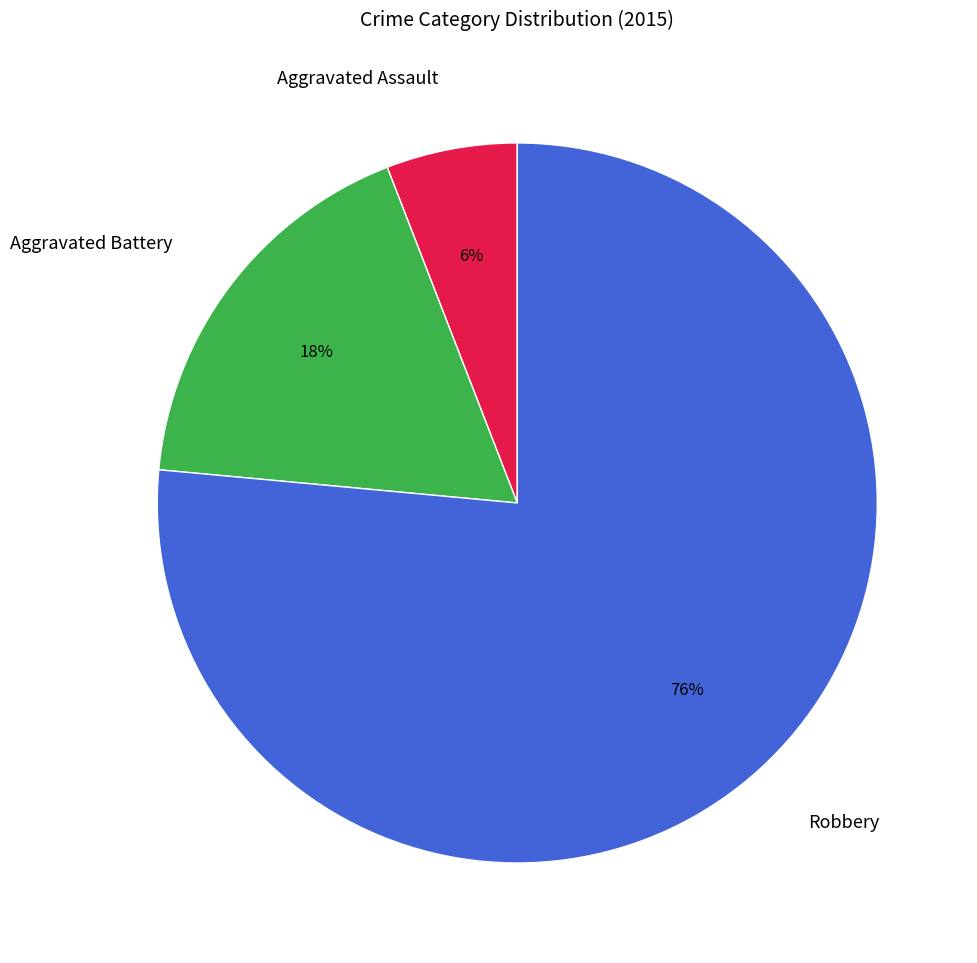

Combined, do Aggravated Assault and Aggravated Battery account for over 50%?

No